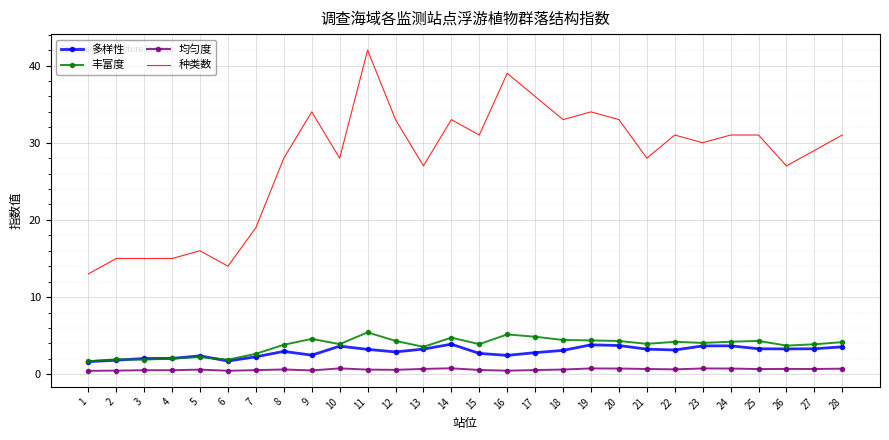

Which series has the largest range (max minus min)?

种类数